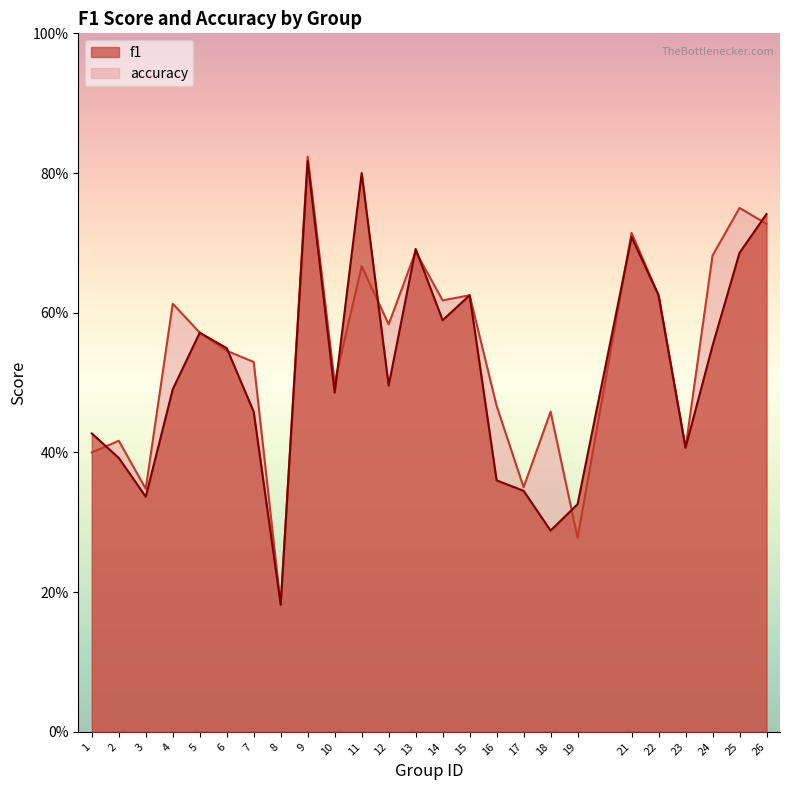

True or false: accuracy has more than 2 points higher than both neighbors.

True